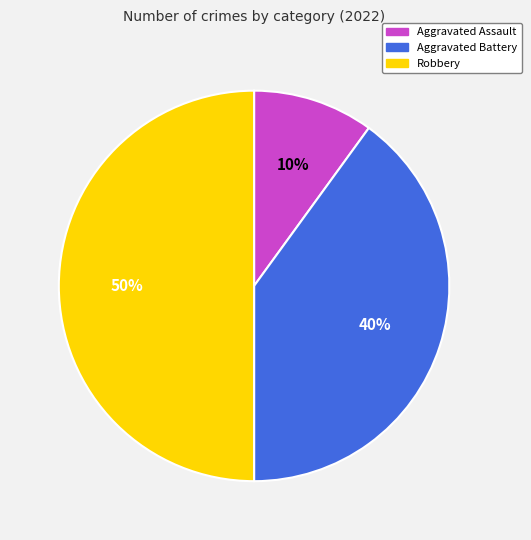

The Robbery slice represents 50% of the pie. True or false?

True